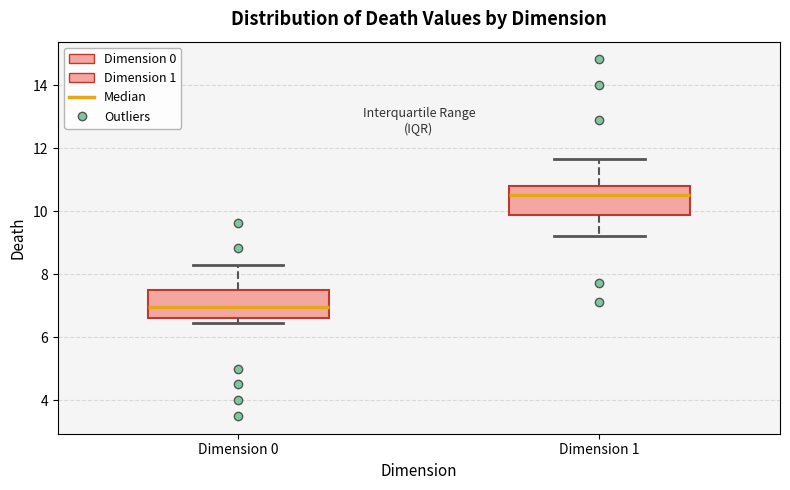

Where does the median line of the box for Dimension 1 sit on the y-axis? The values are not printed on the chart, so give them approximately, as read against the axis.

10.6